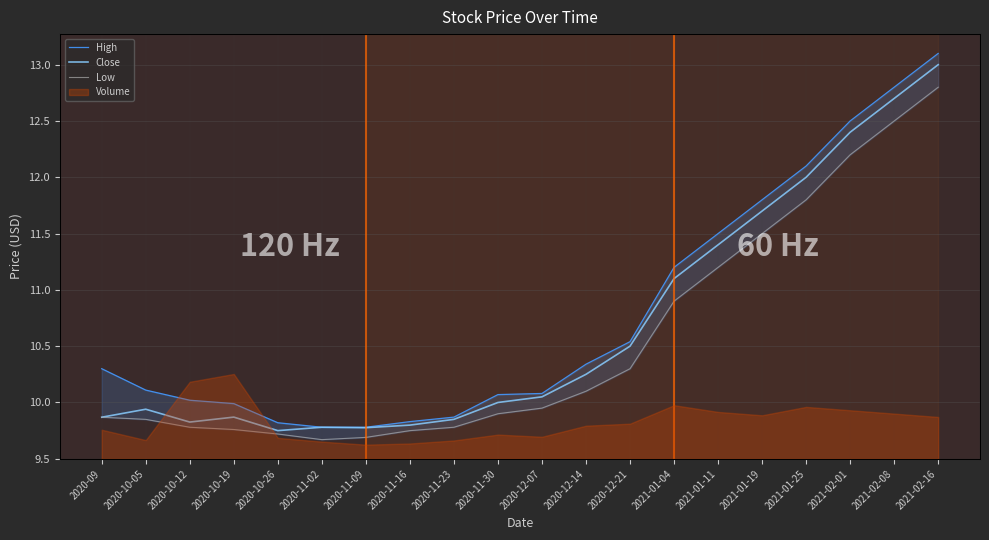

How many lines are shown in the chart?

3